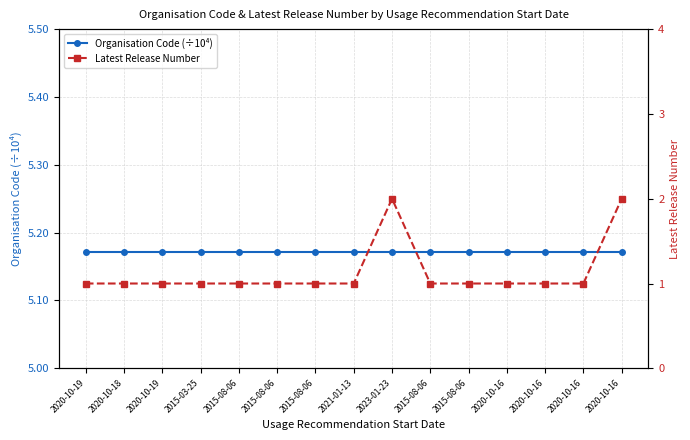

At which category is the sum across all series the highest?

2023-01-23